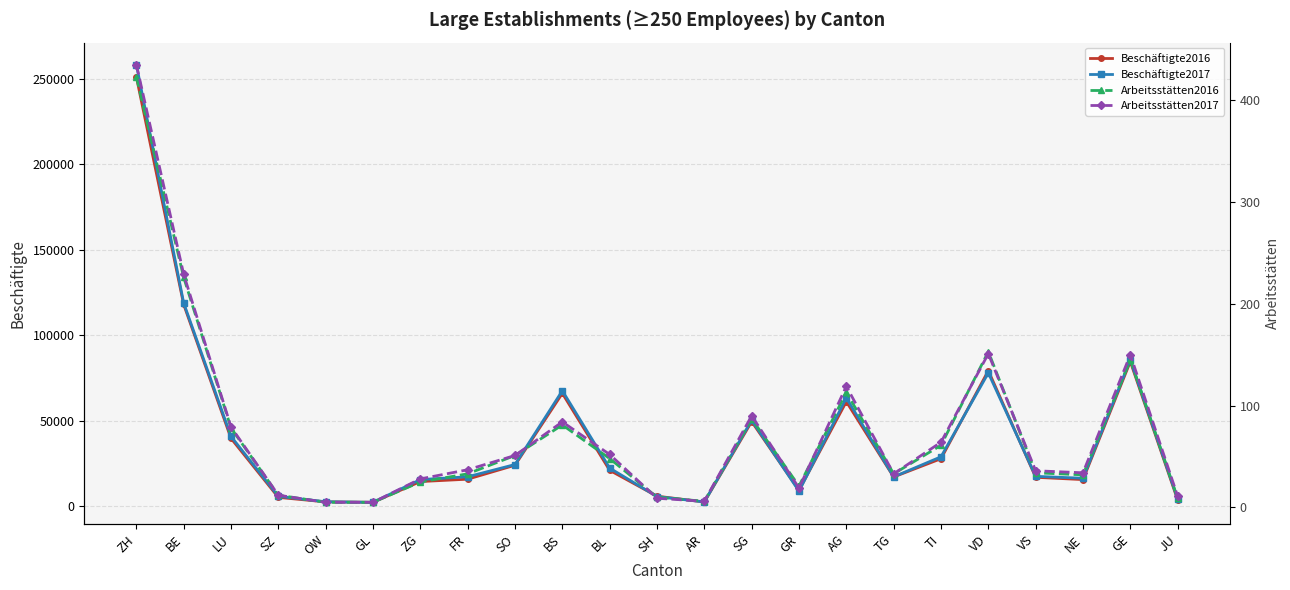

Which series has the largest range (max minus min)?

Beschäftigte2017